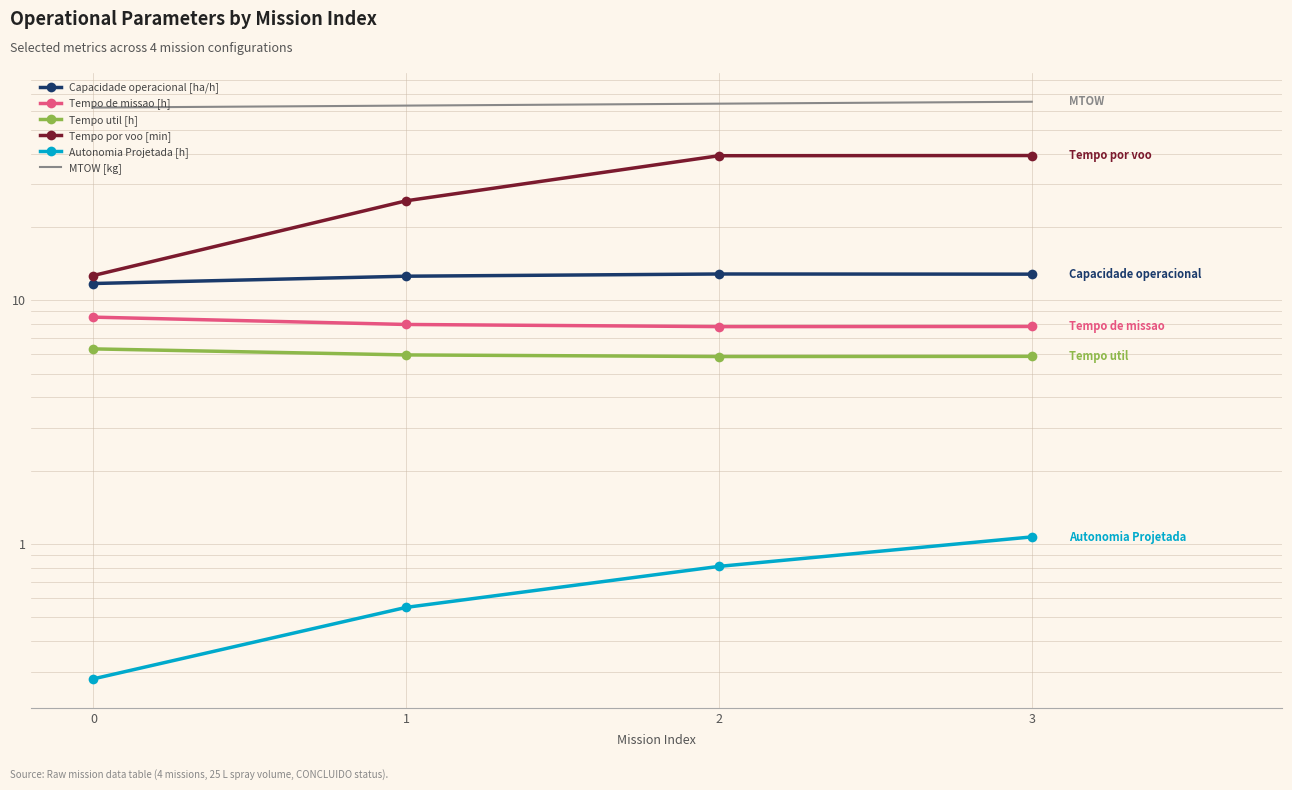

What is the value of the Tempo por voo [min] point at the 4th from the left?

39.3